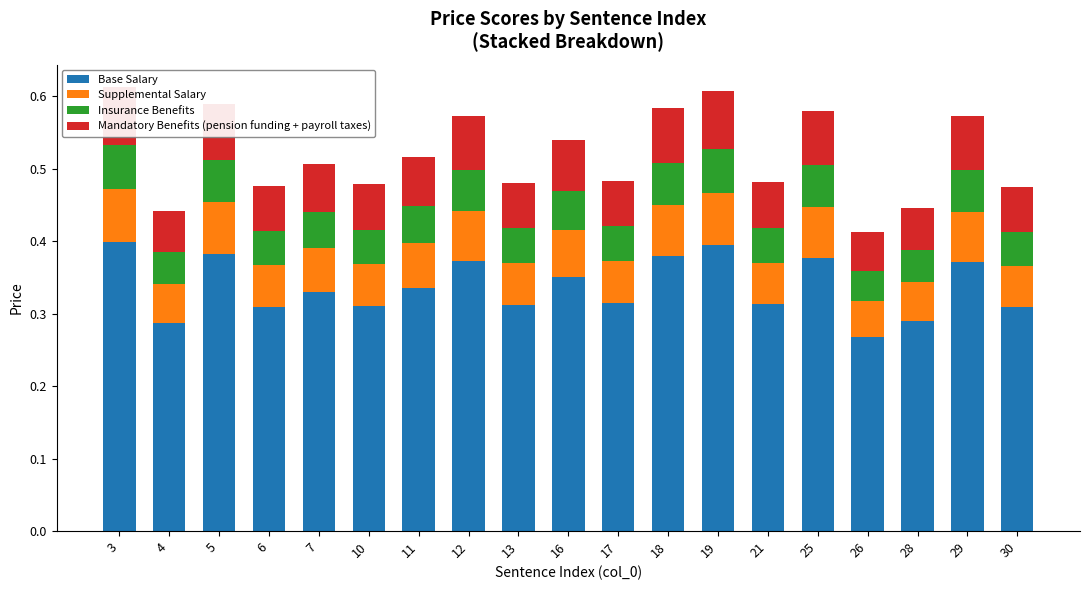

Which series has the largest range (max minus min)?

Base Salary